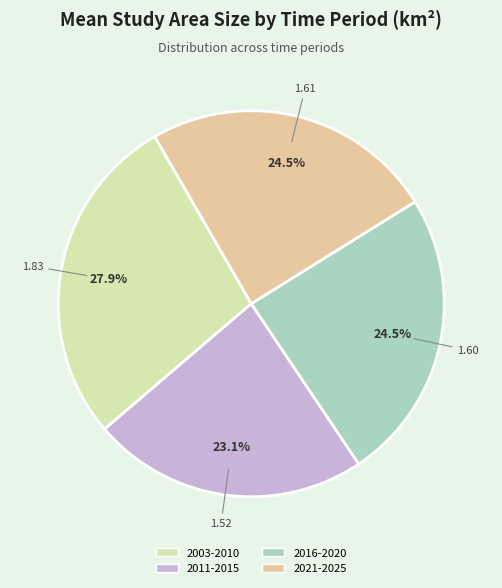

To the nearest percent, what is the difference between the 2016-2020 and 2011-2015 slice percentages?

1%